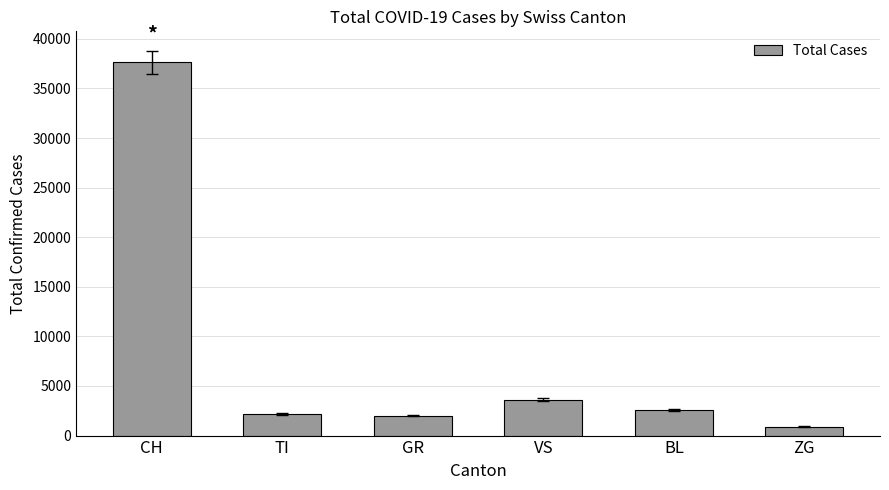

At which label is the value closest to 19269?

VS